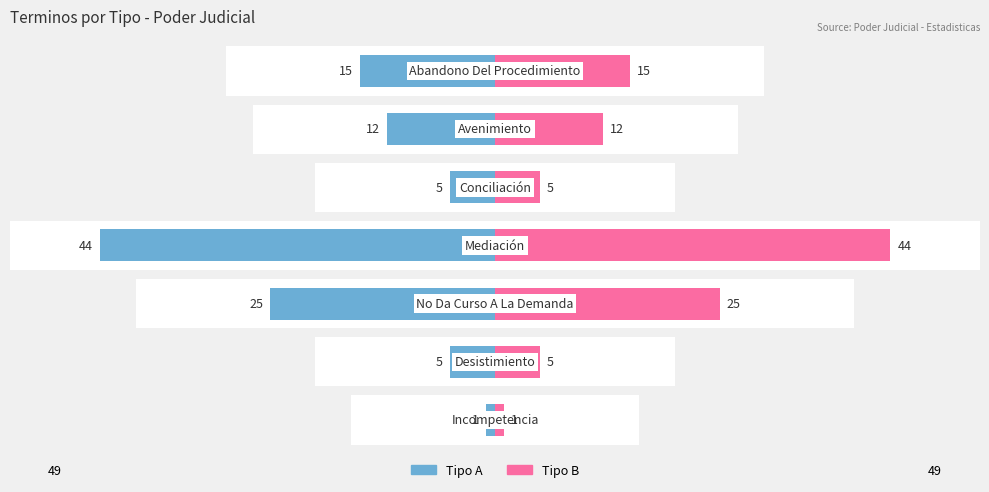

Are the bars horizontal?

Yes